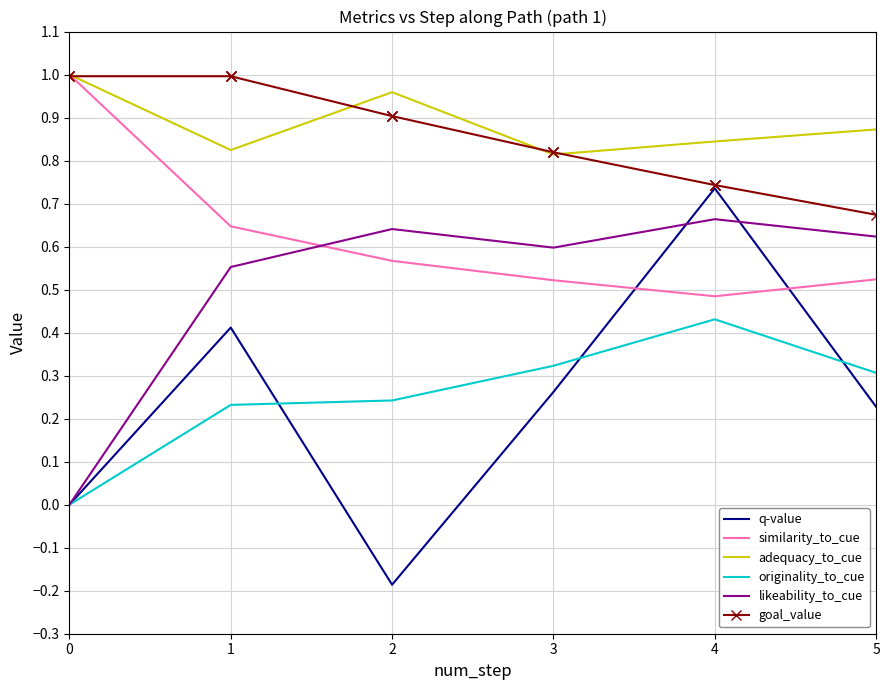

True or false: similarity_to_cue and q-value intersect in this chart.

True